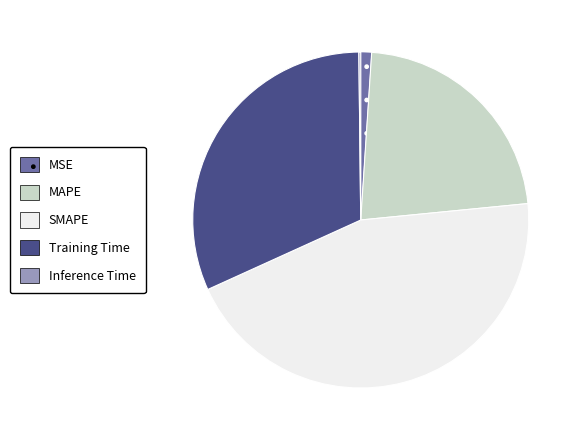

Is the sum of SMAPE and Training Time greater than half?

Yes